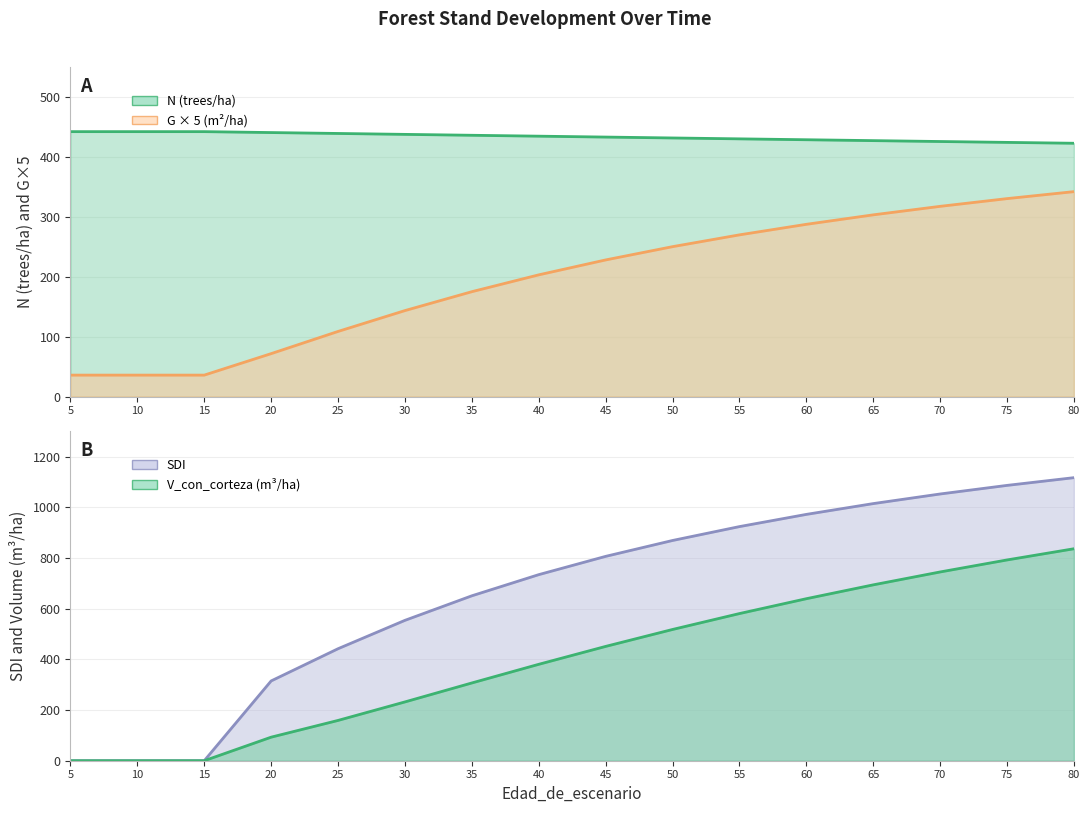

Does the chart have visible grid lines?

Yes